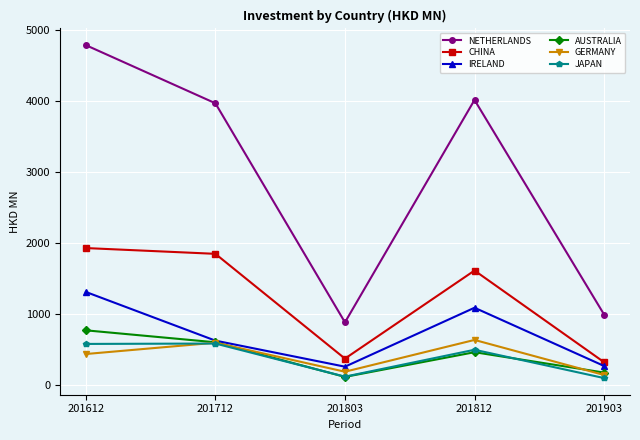

The NETHERLANDS series shows 1511.3 at 201803. True or false?

False